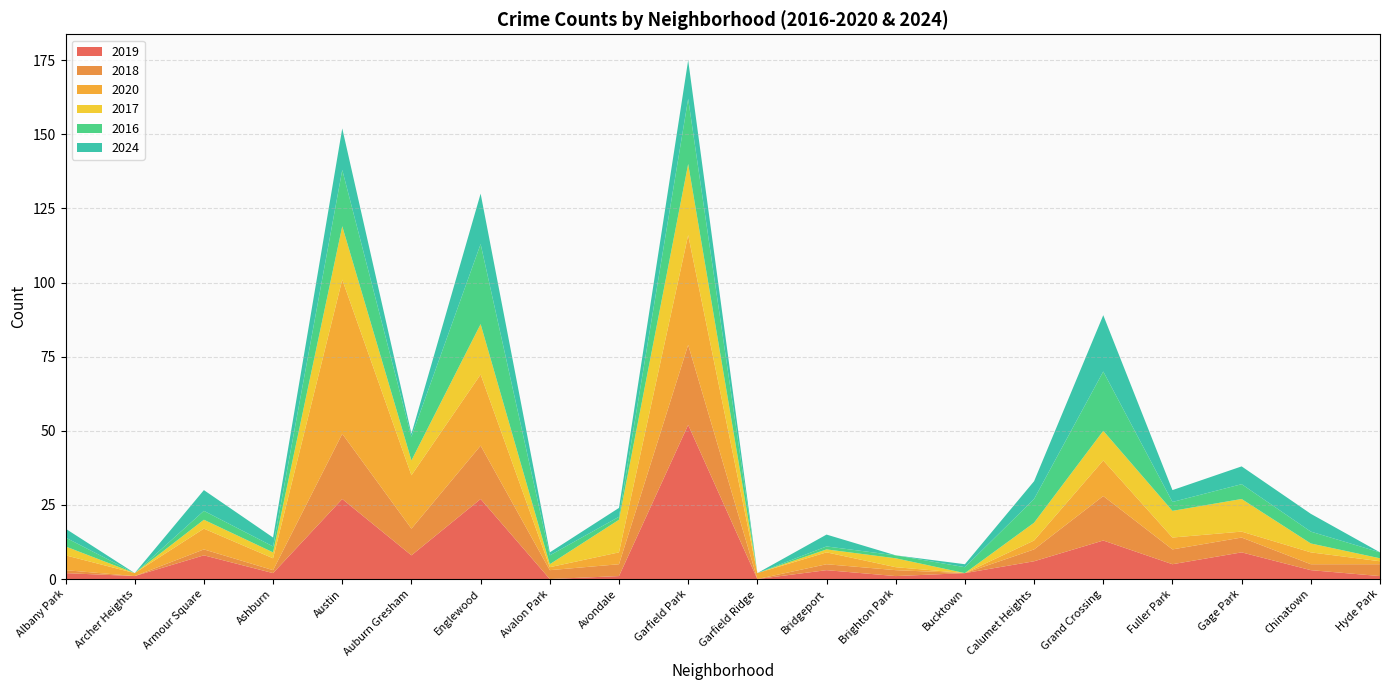

Reading right to left, list all the values displayed in this chart.

2019: 1	3	9	5	13	6	2	1	3	0	52	1	0	27	8	27	2	8	1	2
2018: 4	2	5	5	15	4	0	2	2	0	27	4	3	18	9	22	1	2	0	1
2020: 1	4	2	4	12	3	0	1	4	2	37	4	1	24	18	52	4	7	1	5
2017: 1	3	11	9	10	6	0	3	1	0	24	11	1	17	5	18	2	3	0	3
2016: 2	4	5	3	20	8	2	1	1	0	22	1	3	27	8	19	2	3	0	3
2024: 0	6	6	4	19	6	1	0	4	0	13	3	1	17	1	14	3	7	0	3